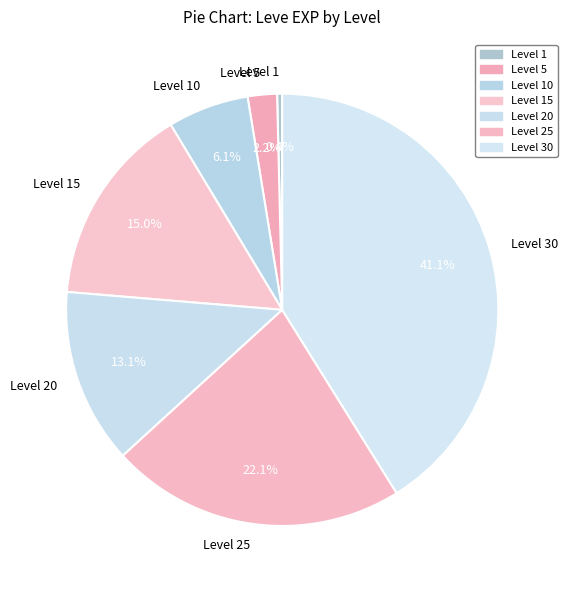

To the nearest percent, what portion does Level 10 represent?

6%